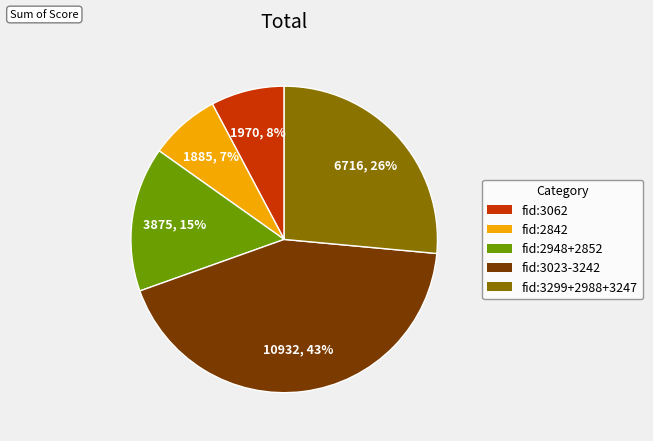

Between fid:2948+2852 and fid:3062, which is larger?

fid:2948+2852